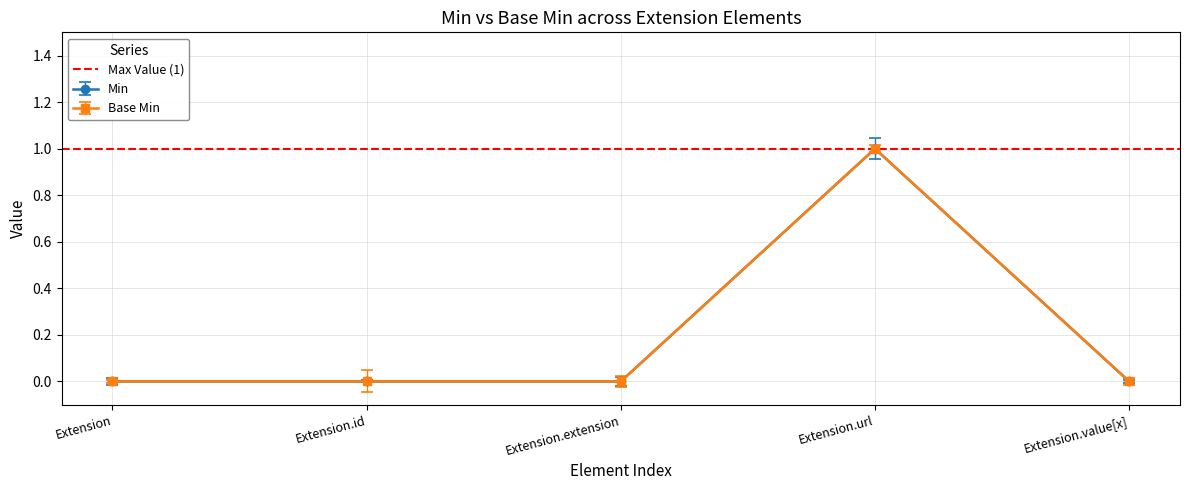

Reading left to right, list all the values displayed in this chart.

Min: 0	0	0	1	0
Base Min: 0	0	0	1	0